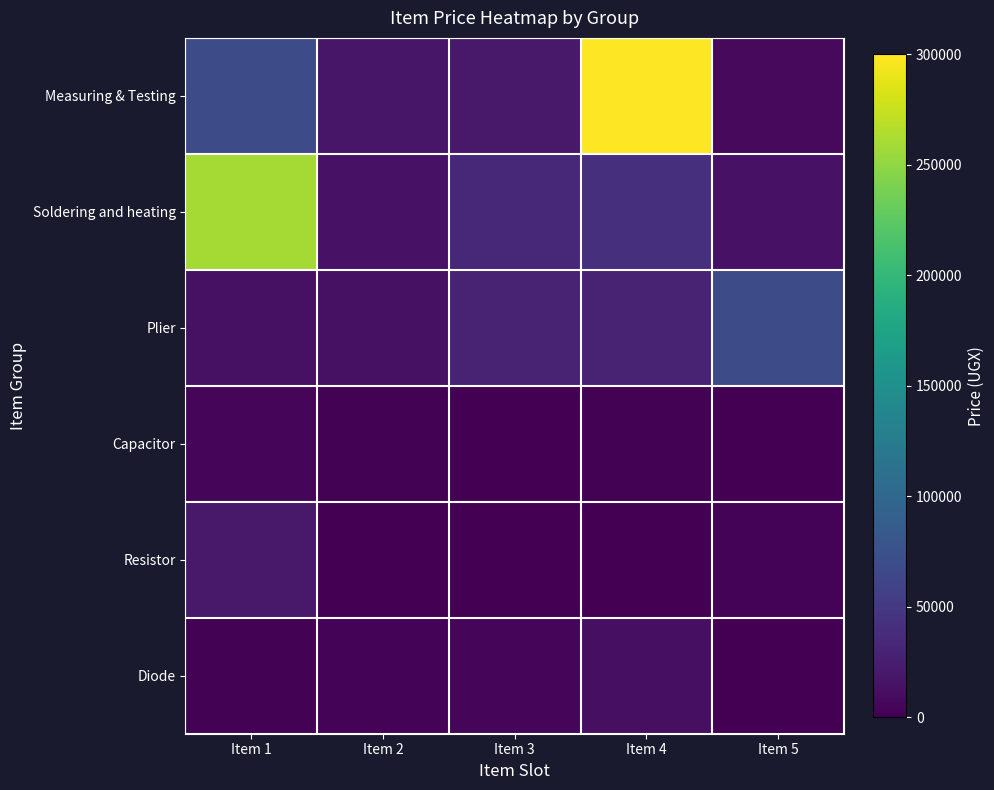

What is the difference between the highest and lowest values at Item 2?

17500